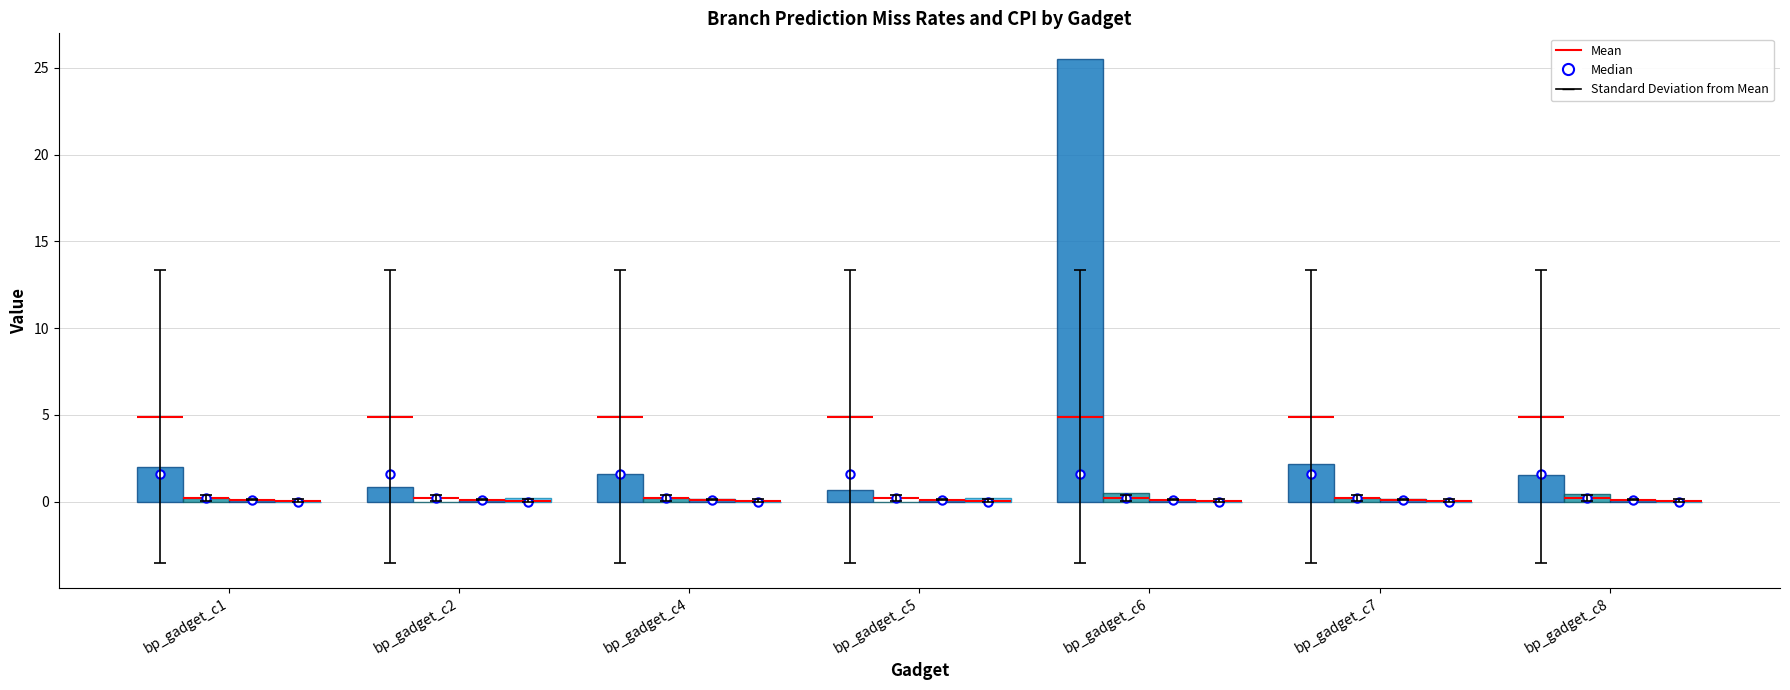

Reading left to right, extract all data points from this chart.

cpi: bp_gadget_c1=2.0	bp_gadget_c2=0.9	bp_gadget_c4=1.6	bp_gadget_c5=0.7	bp_gadget_c6=25.5	bp_gadget_c7=2.2	bp_gadget_c8=1.5
br-conditionals-miss-rate: bp_gadget_c1=0.2	bp_gadget_c2=0.0	bp_gadget_c4=0.2	bp_gadget_c5=0.0	bp_gadget_c6=0.5	bp_gadget_c7=0.2	bp_gadget_c8=0.5
br-miss-rate: bp_gadget_c1=0.1	bp_gadget_c2=0.1	bp_gadget_c4=0.1	bp_gadget_c5=0.1	bp_gadget_c6=0.1	bp_gadget_c7=0.1	bp_gadget_c8=0.1
br-non-conditionals-miss-rate: bp_gadget_c1=0.0	bp_gadget_c2=0.2	bp_gadget_c4=0.0	bp_gadget_c5=0.2	bp_gadget_c6=0.0	bp_gadget_c7=0.0	bp_gadget_c8=0.0